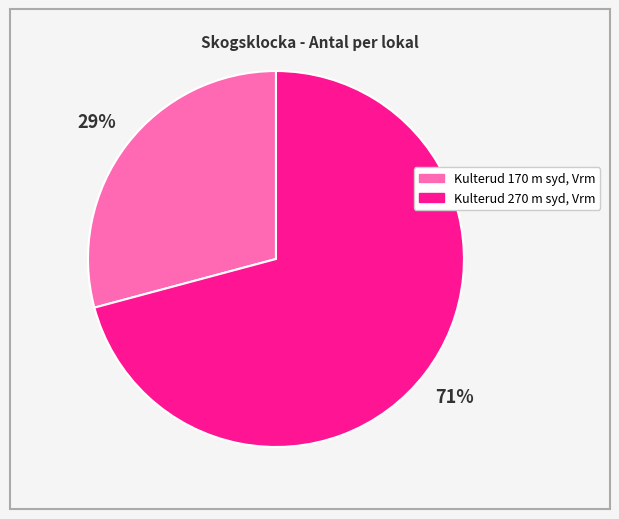

Is it true that Kulterud 170 m syd, Vrm is 38% of the pie?

False